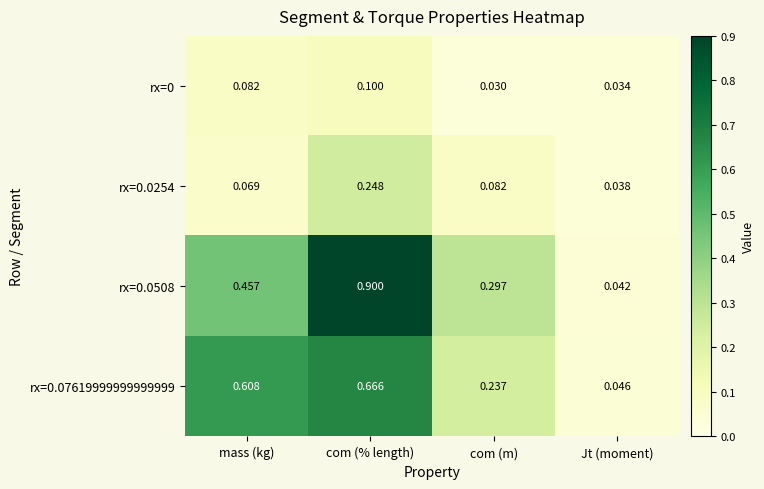

At which label is rx=0.0254 closest to 0?

Jt (moment)